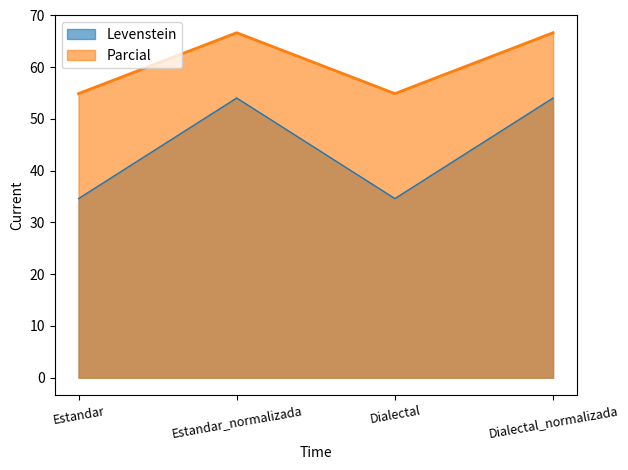

How many interior local valleys does the Parcial series have?

1